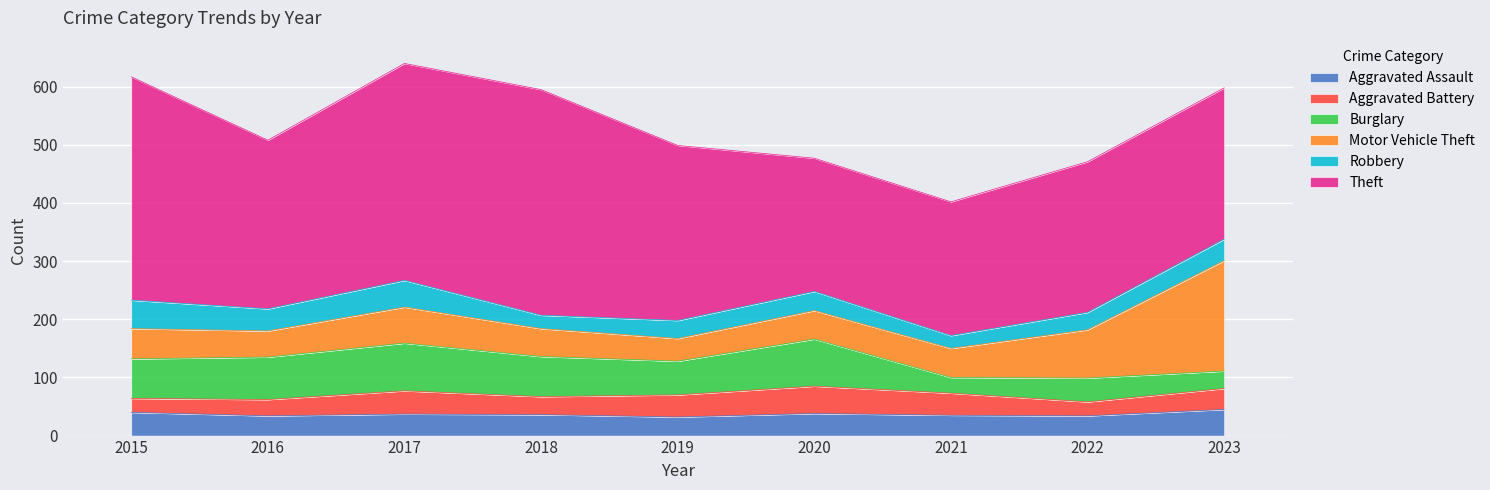

What is the value of the Aggravated Assault point at the 8th from the left?

34